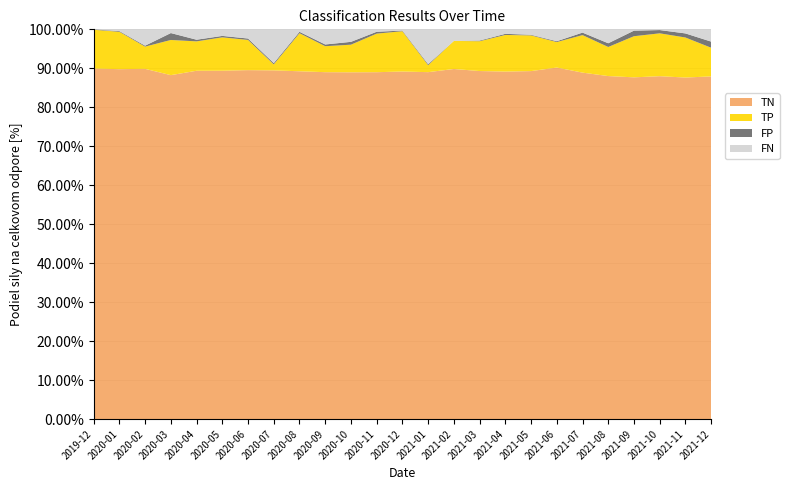

Is it true that TN equals 88.0 at 2021-08?

True